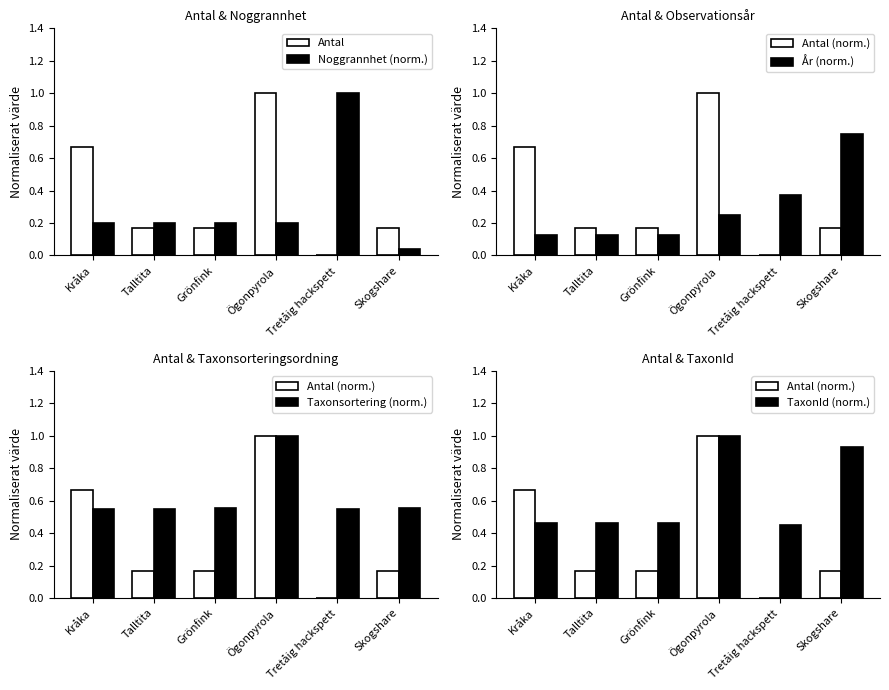

Reading left to right, what are all the values shown in this chart?

Antal: 0.7	0.2	0.2	1.0	0.0	0.2
Noggrannhet (norm.): 0.2	0.2	0.2	0.2	1.0	0.0
Antal (norm.): 0.7	0.2	0.2	1.0	0.0	0.2
År (norm.): 0.1	0.1	0.1	0.2	0.4	0.8
Taxonsortering (norm.): 0.5	0.5	0.6	1.0	0.5	0.6
TaxonId (norm.): 0.5	0.5	0.5	1.0	0.5	0.9